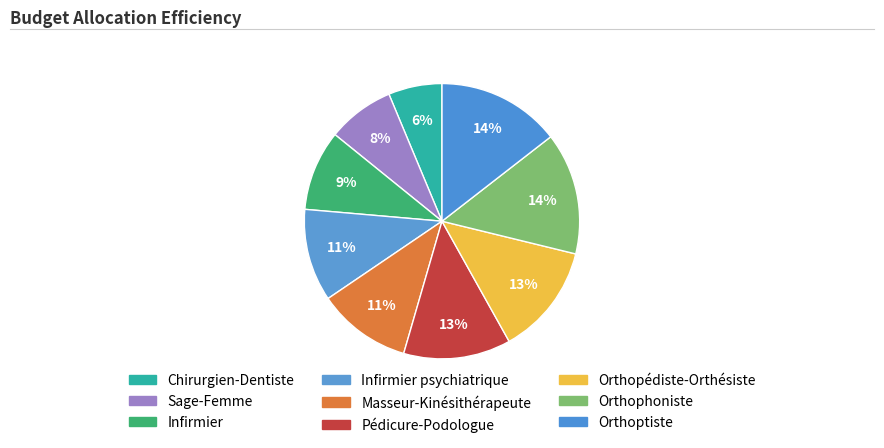

Between Orthophoniste and Orthoptiste, which is larger?

Orthoptiste